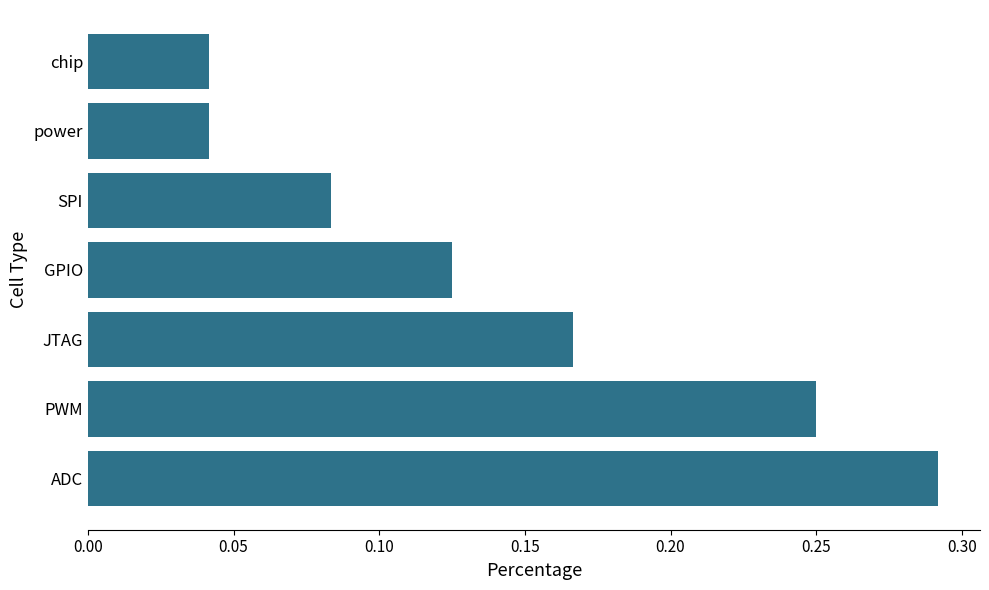

What is the sum of all values?

1.0